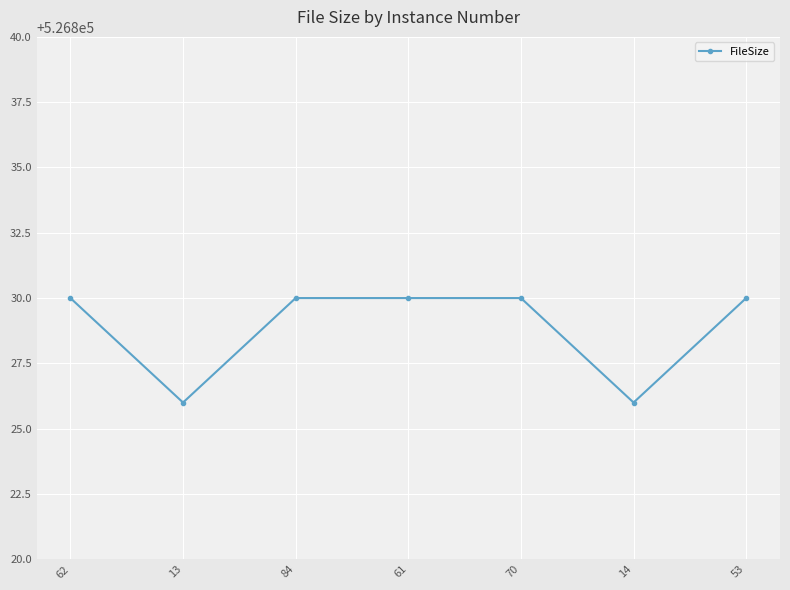

Reading right to left, list all the values displayed in this chart.

526830	526826	526830	526830	526830	526826	526830